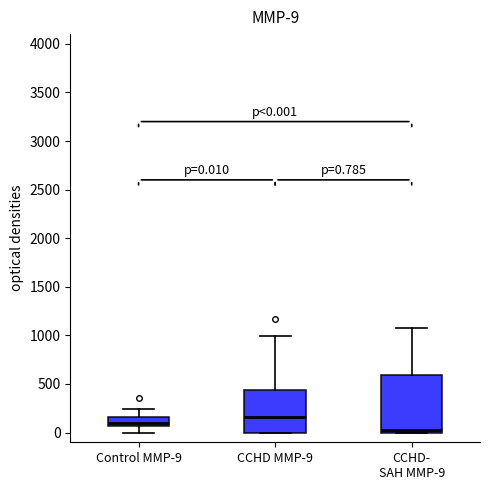

Which box's median line is the lowest?

CCHD- SAH MMP-9